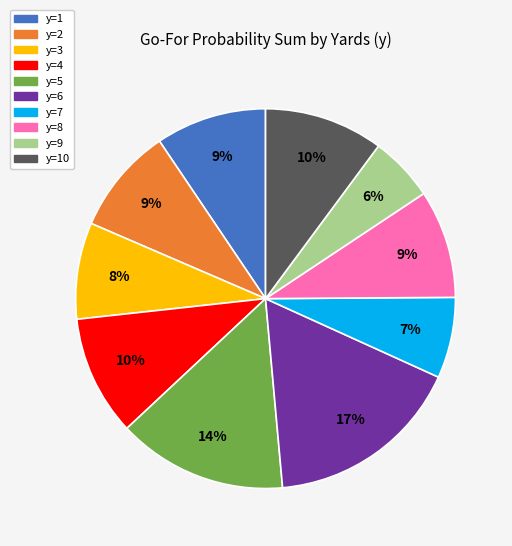

To the nearest percent, what is the difference between the largest and smallest slice percentages?

11%